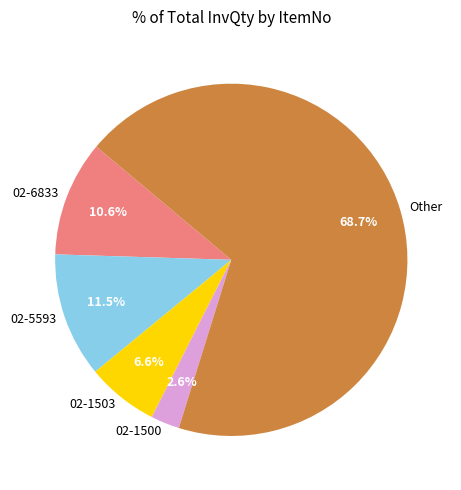

Approximately how many times larger is the value at Other compared to 02-1503?

10.4